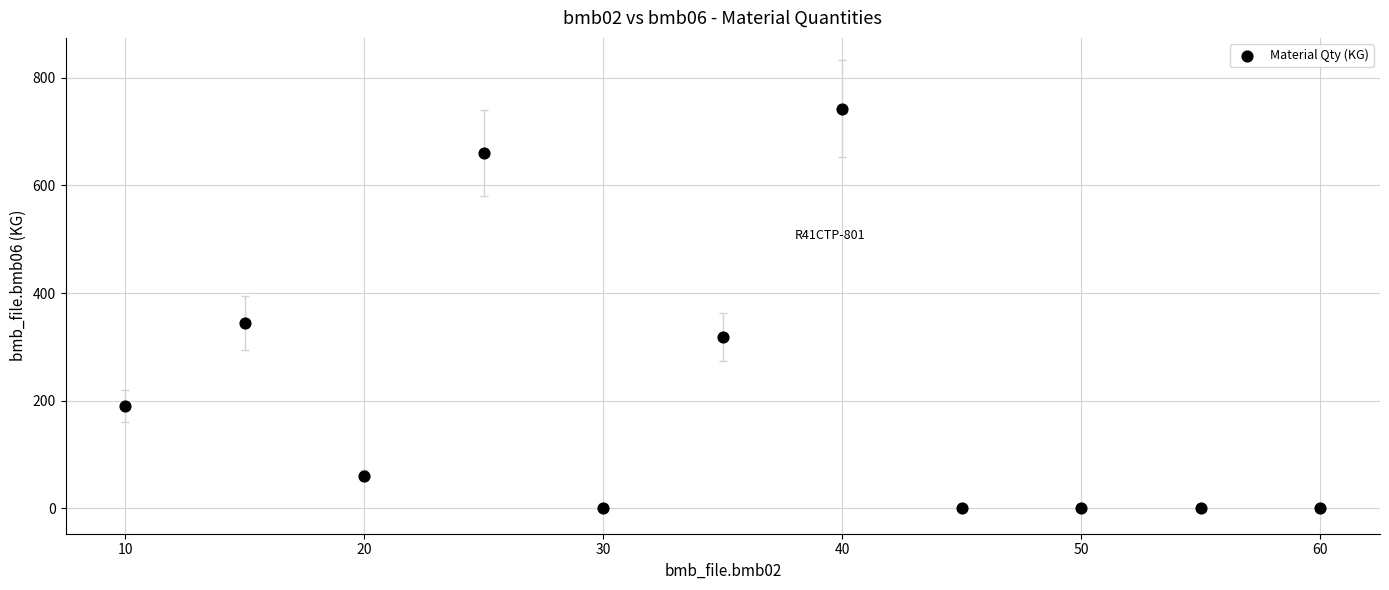

What is the range of Y values (max minus min)?

742.0